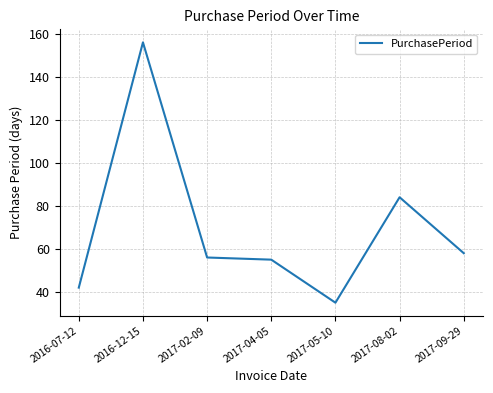

The value at 2016-12-15 is 105. True or false?

False